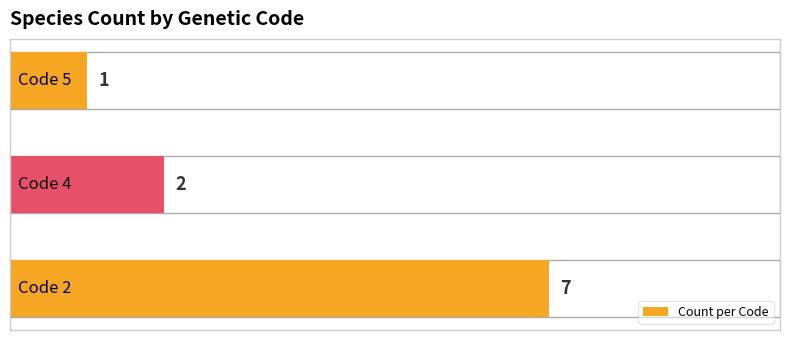

What is the difference between the maximum and minimum values?

6